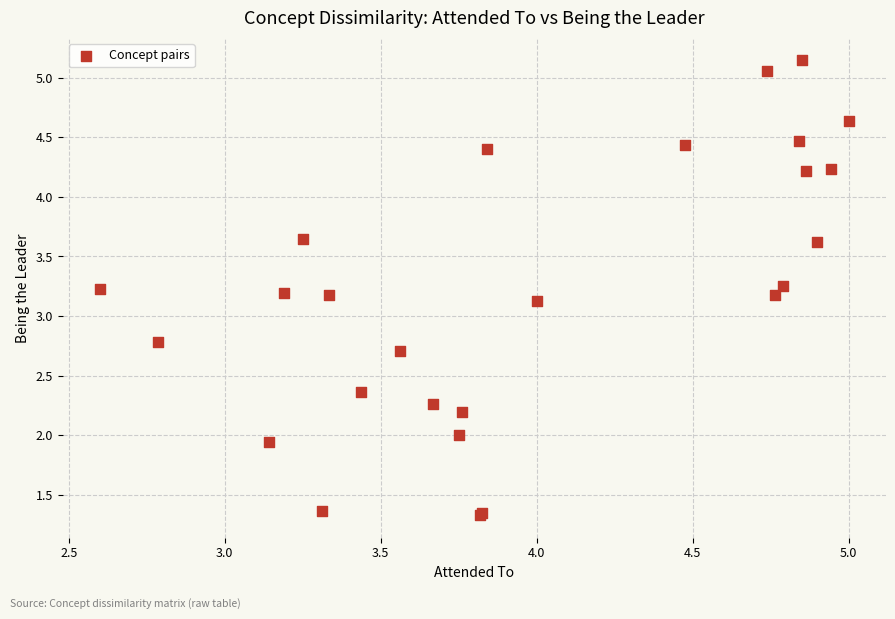

What Y value in the scatter plot is closest to 3?

3.1